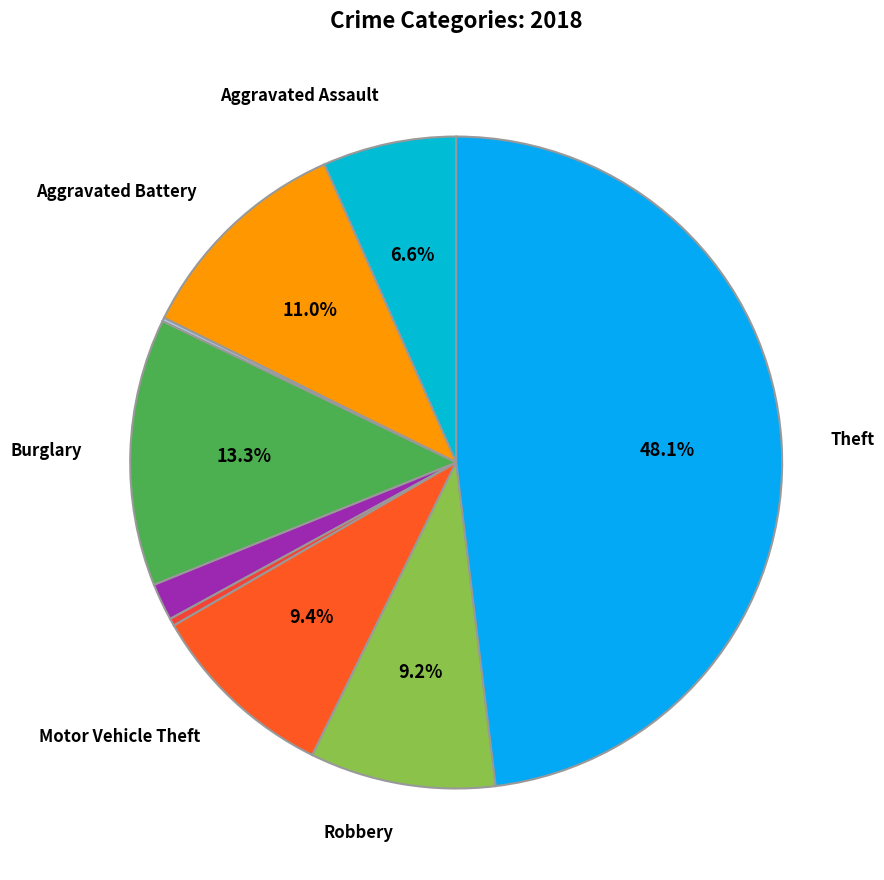

Count the number of slices in the pie.

9